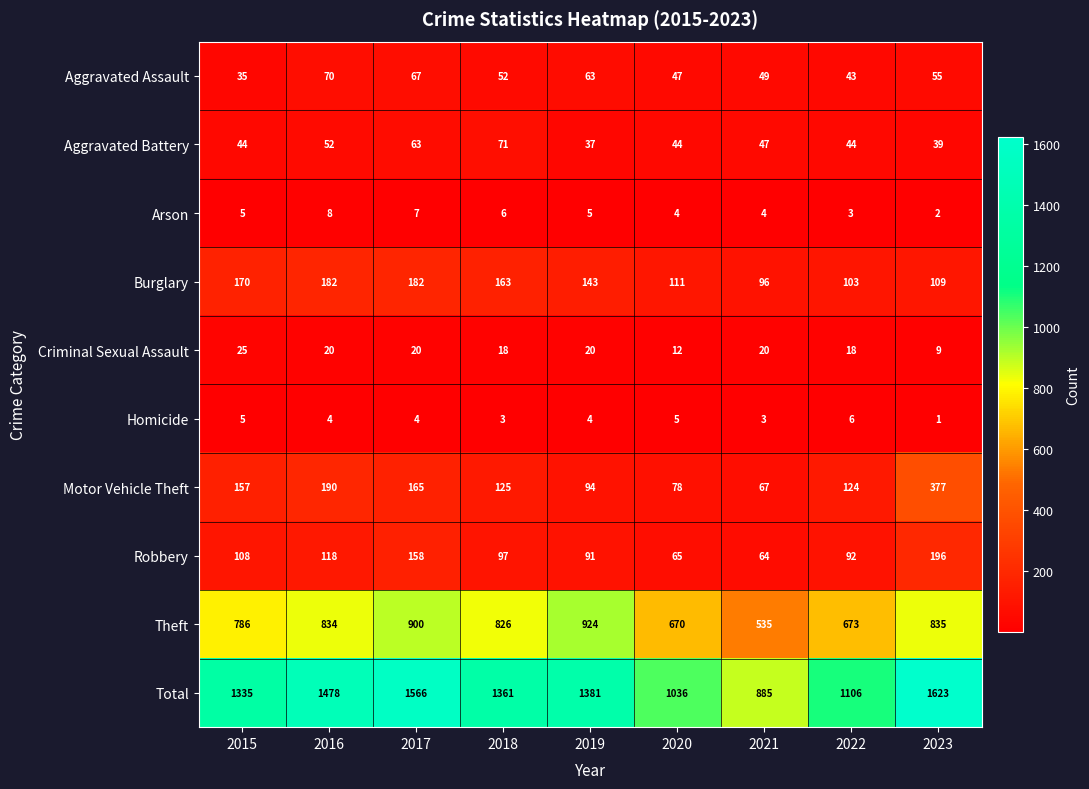

Which series has the largest range (max minus min)?

Total